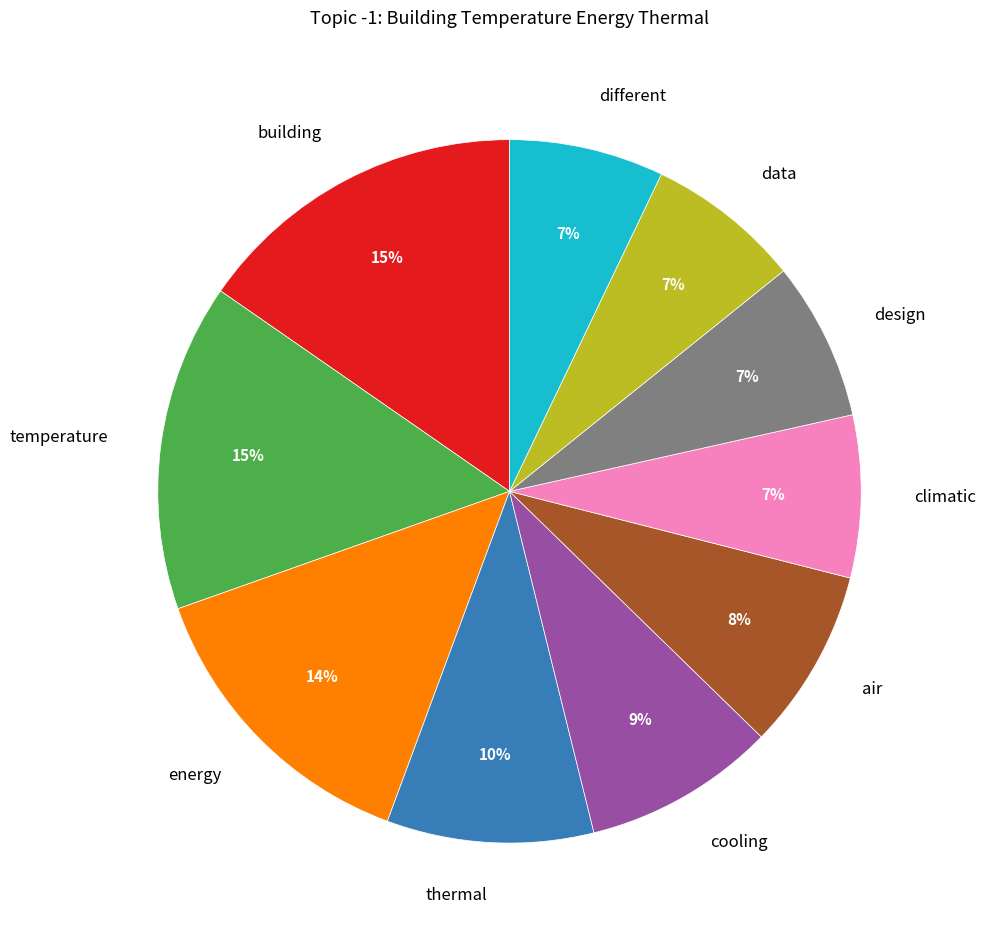

The data slice represents 7% of the pie. True or false?

True